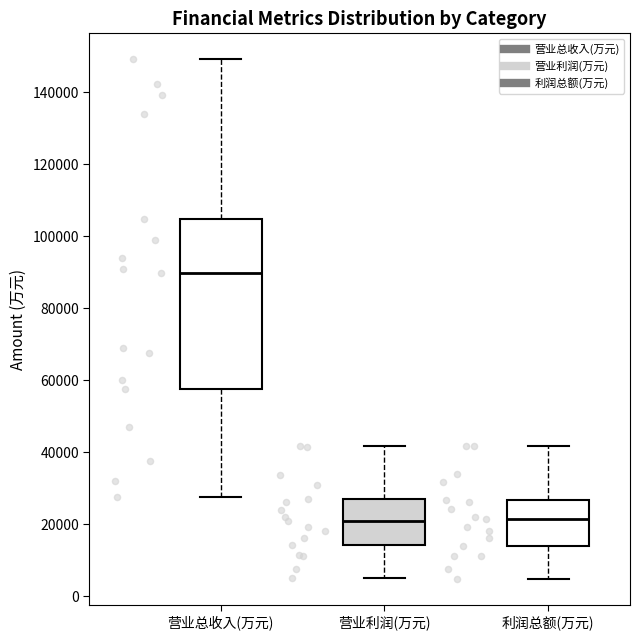

Comparing the boxes themselves (not the whiskers), which one is the tallest?

营业总收入(万元)